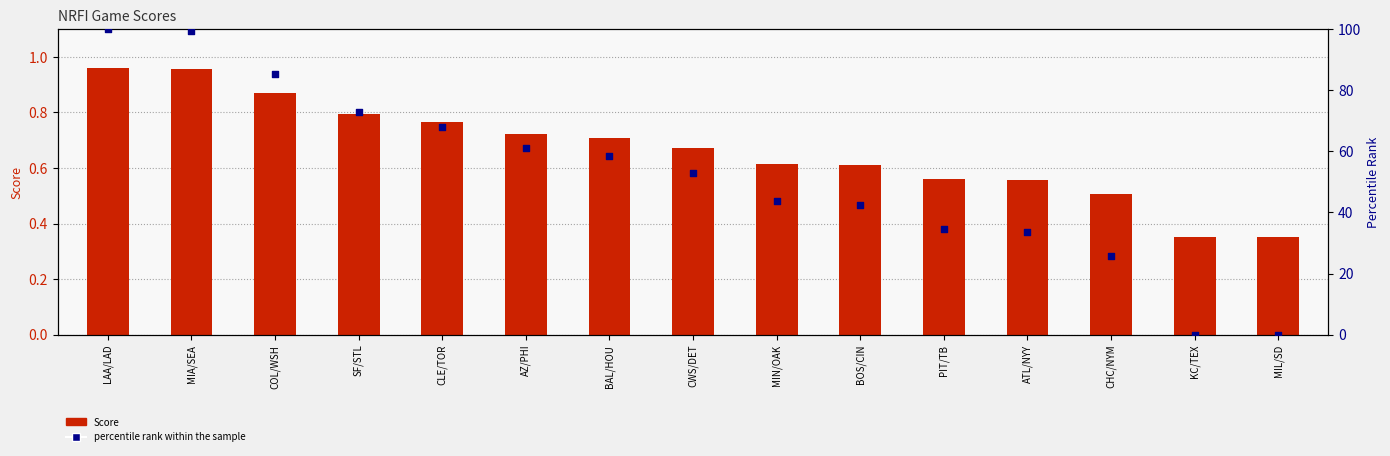

At how many categories does at least one series exceed 47?

8